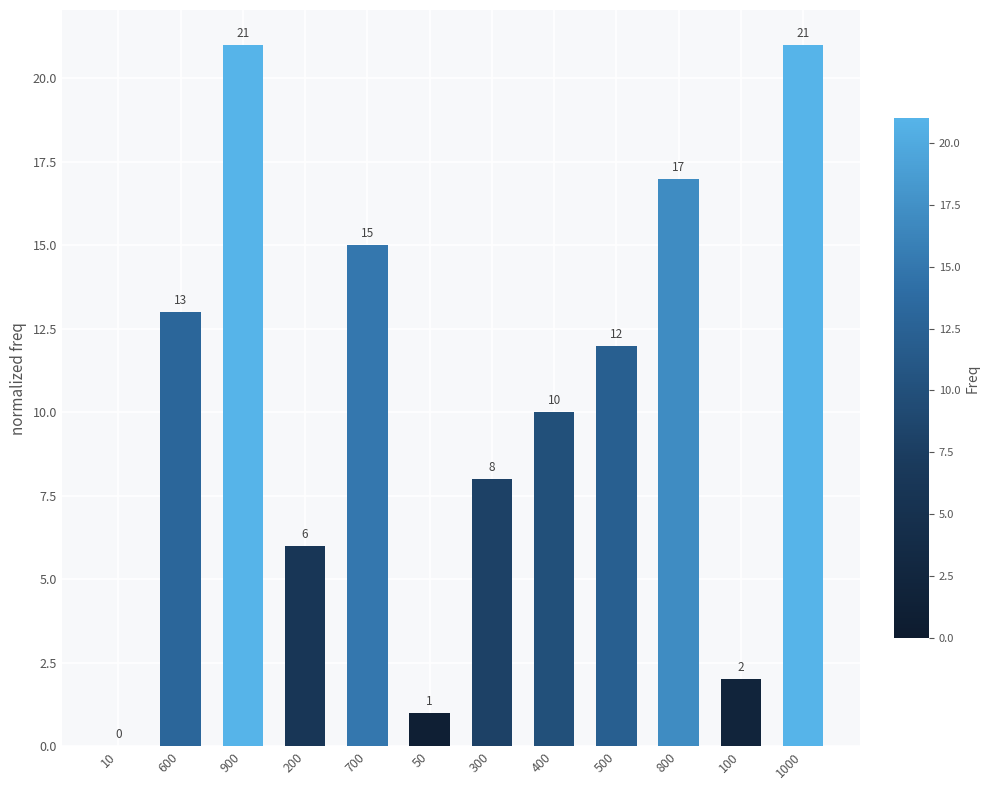

Reading left to right, what are all the values shown in this chart?

0	13	21	6	15	1	8	10	12	17	2	21